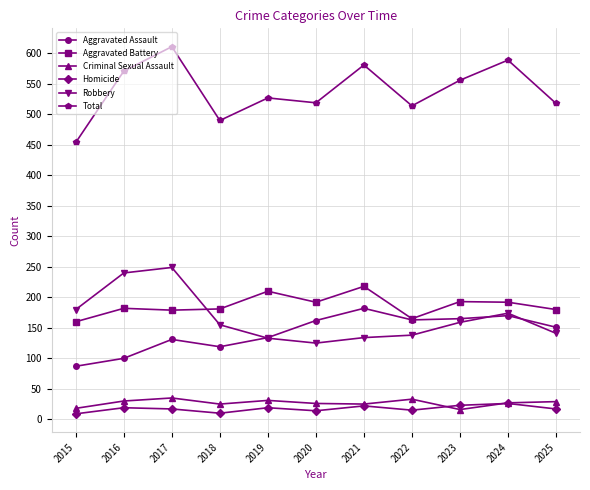

True or false: Total and Robbery cross at least once.

False